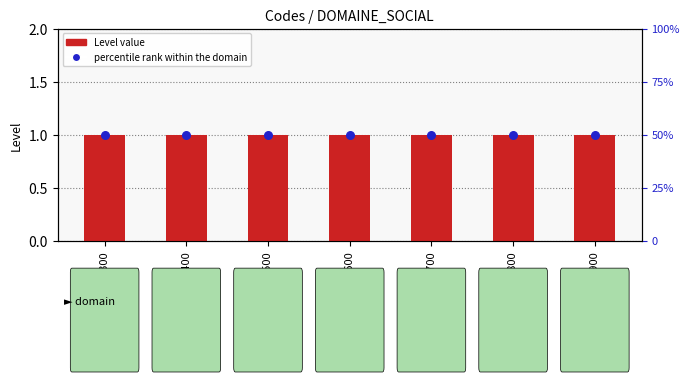

At how many categories does at least one series exceed 3?

7